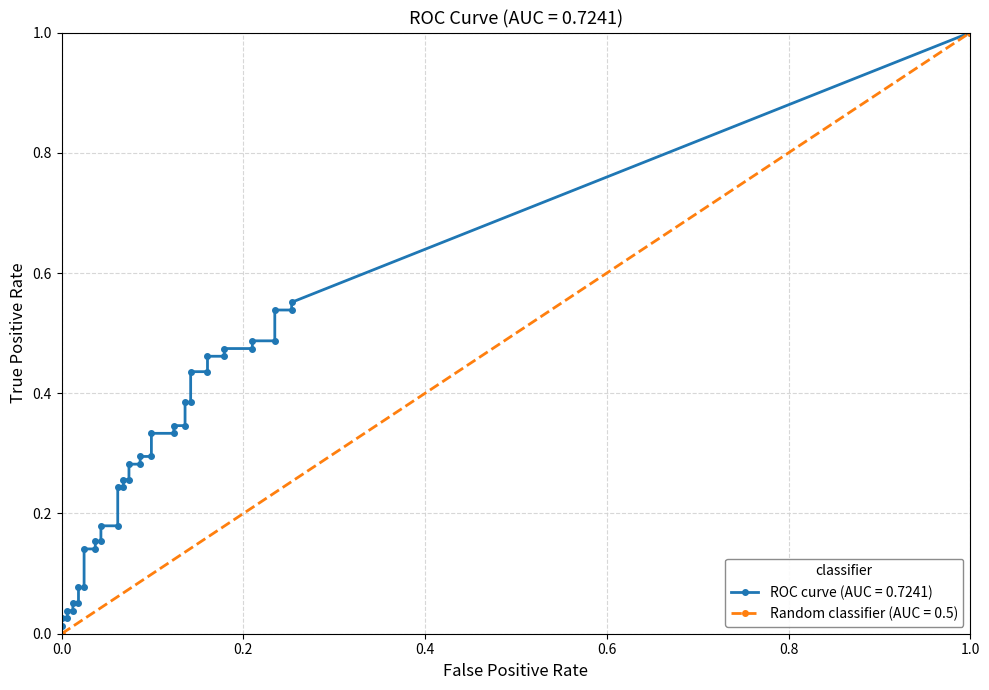

The fpr series shows 0.0 at 10. True or false?

False